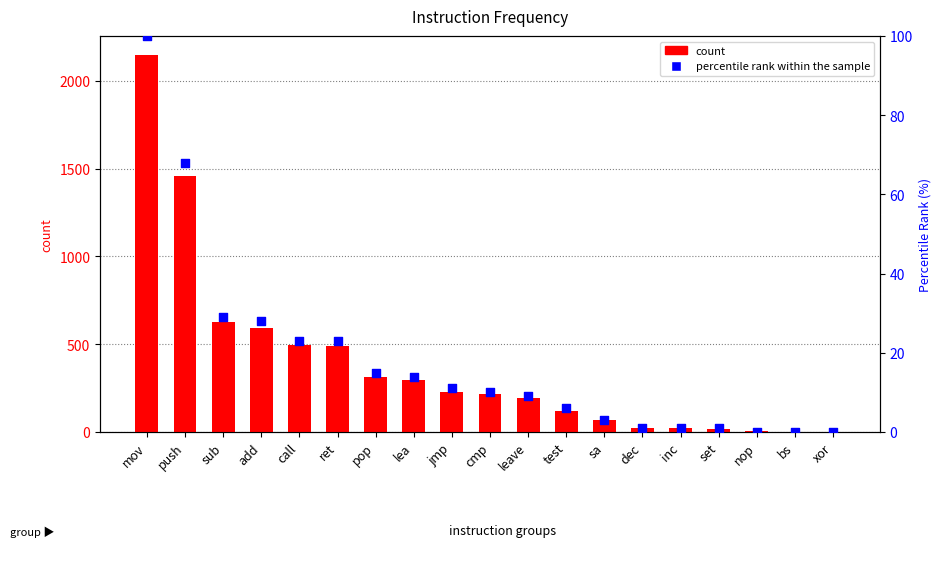

At how many categories does at least one series exceed 5?

17